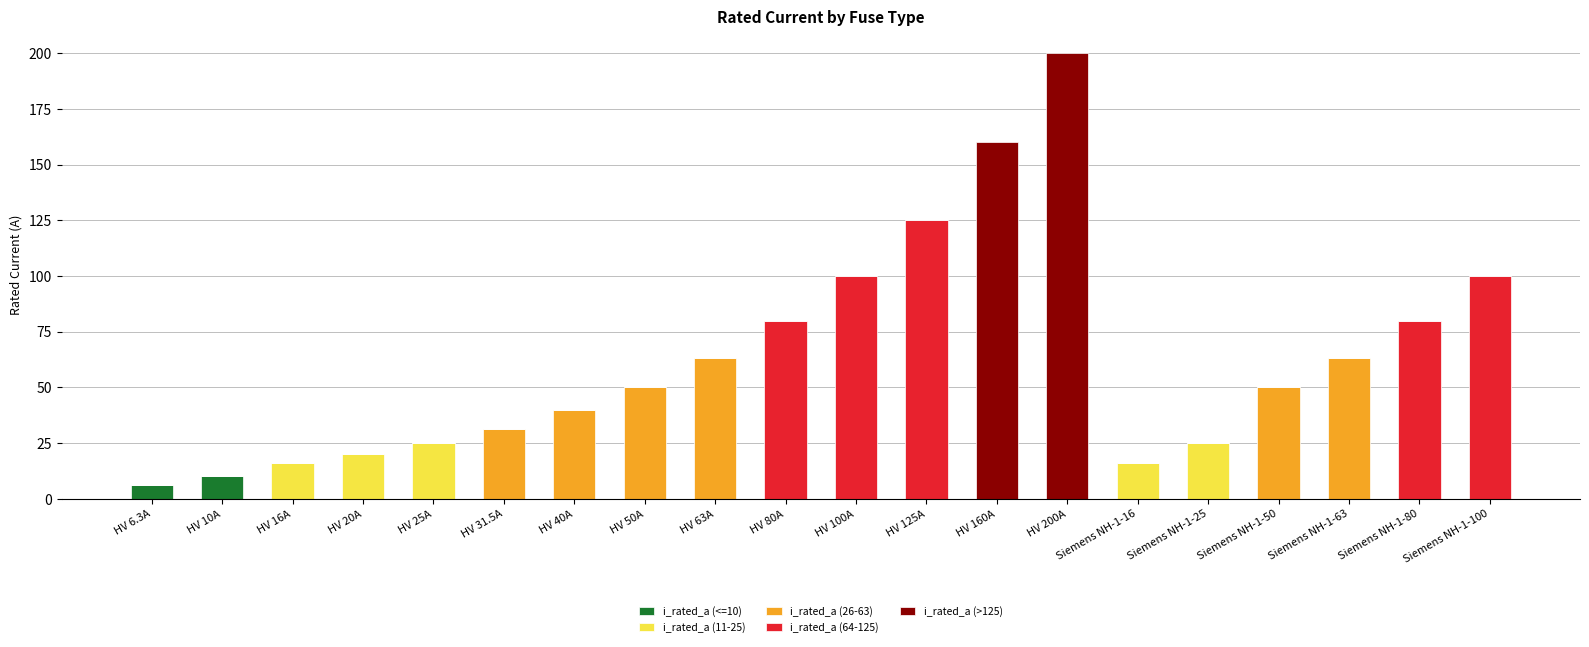

Are the bars horizontal?

No